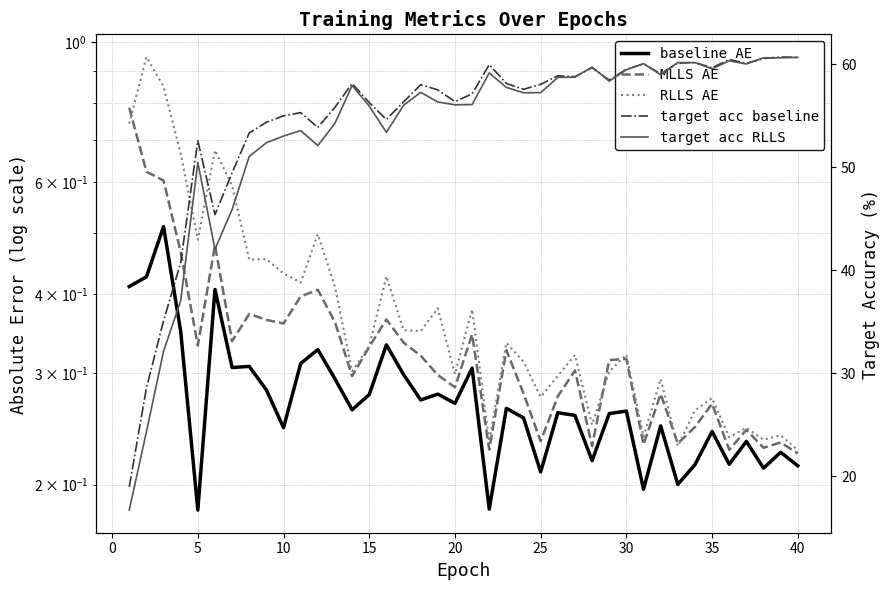

True or false: MLLS AE has a value of 0.3 at 5.

True